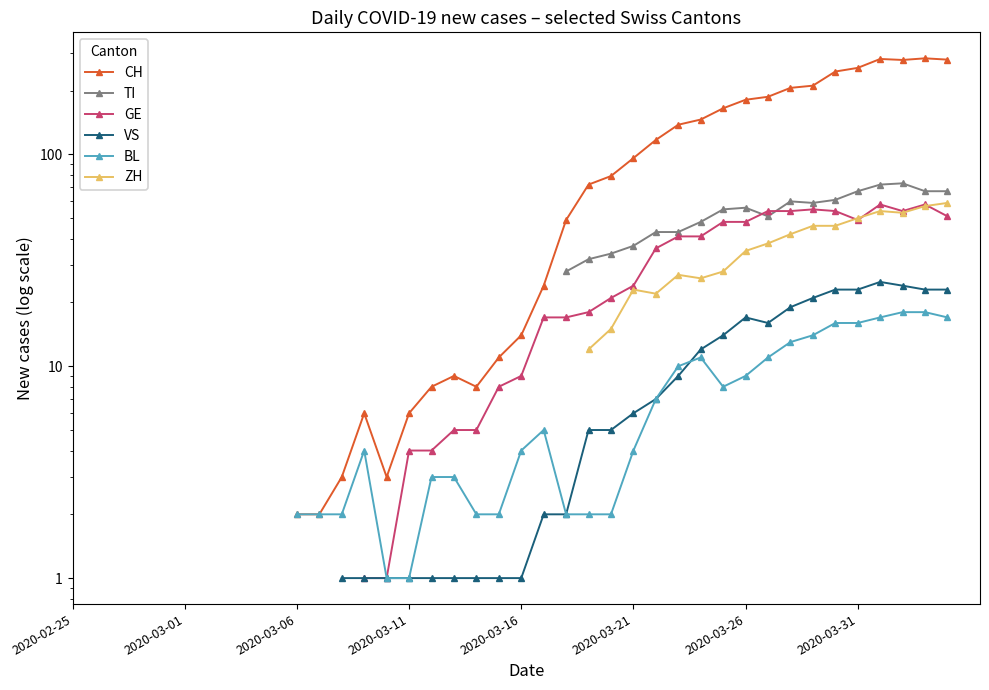

Is this an area chart (filled region under the line)?

No